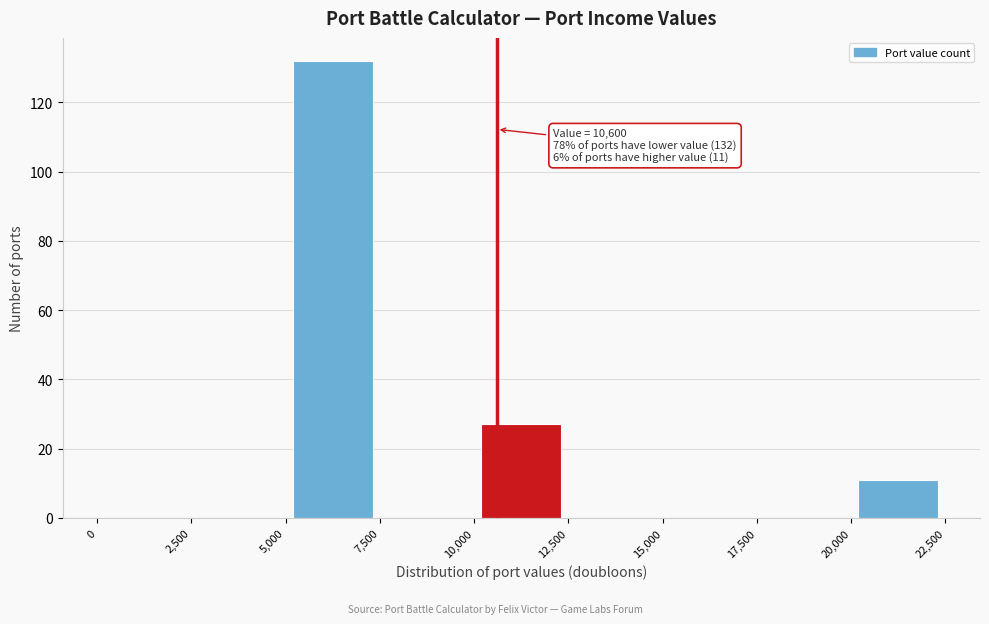

Over which range of the x-axis is the bar tallest?

5,000 to 7,500